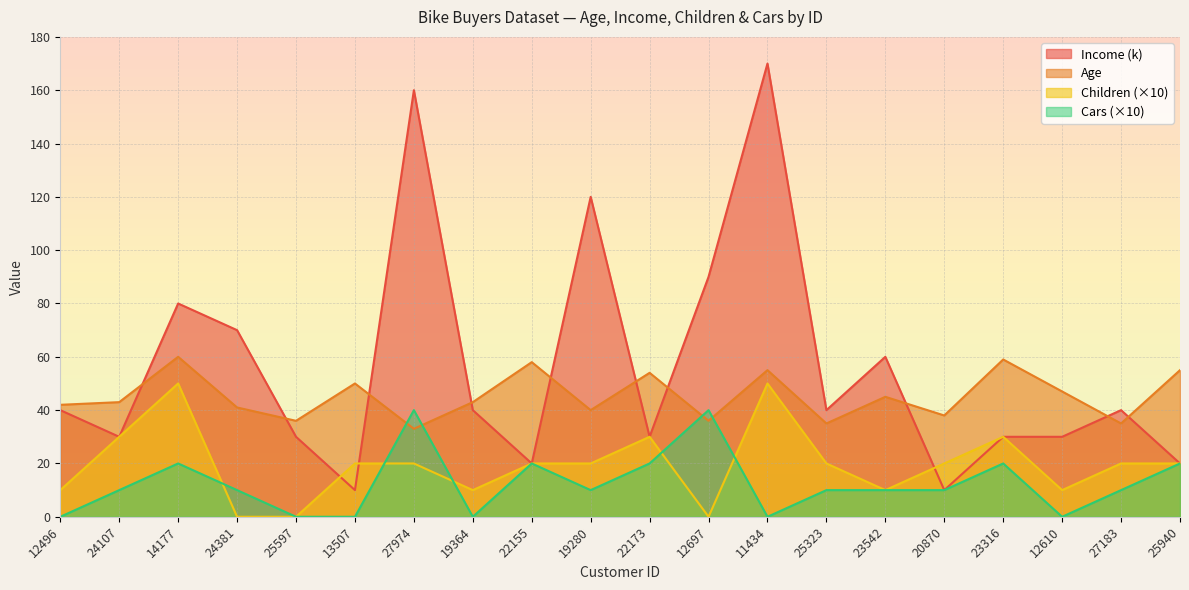

Where is the first local maximum for Age?

14177